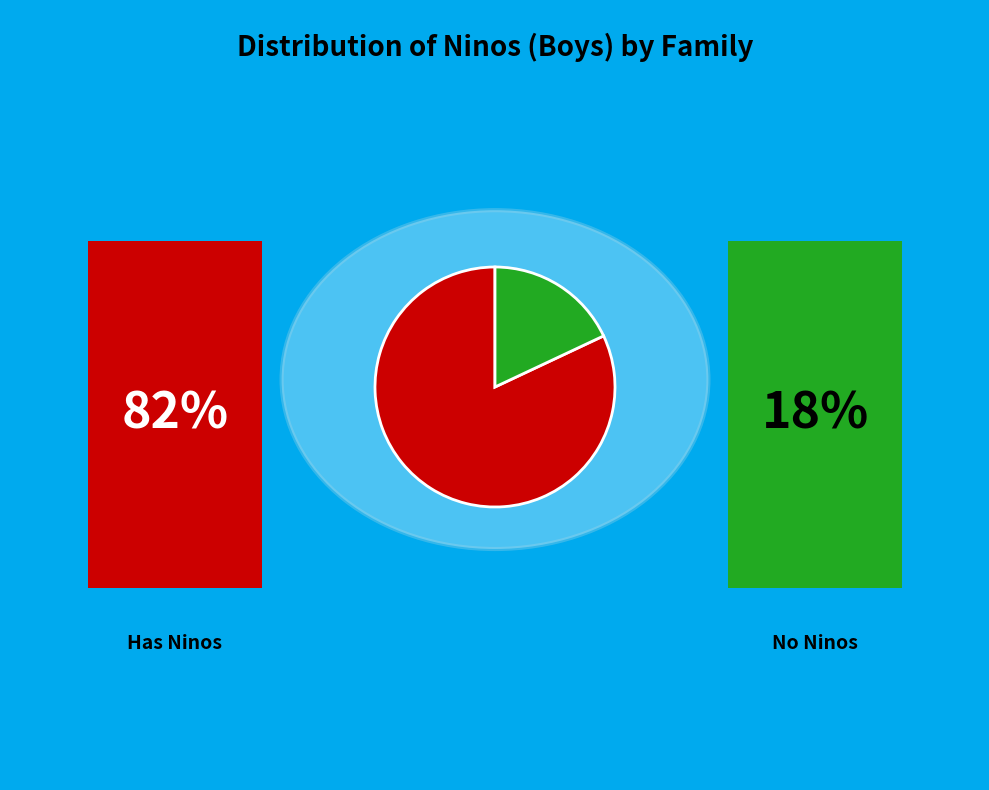

Does any single category account for the majority?

Yes